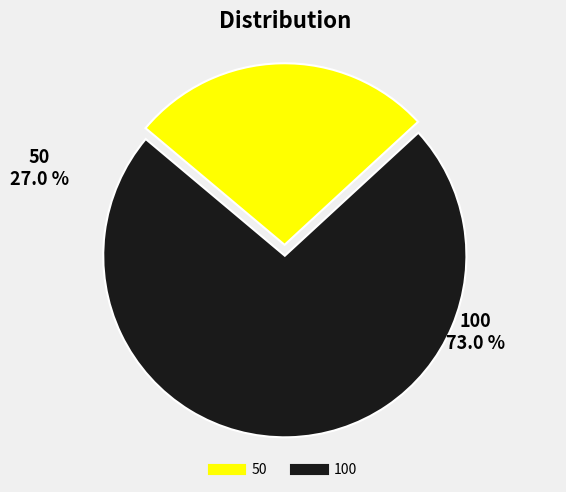

Which category accounts for the majority?

100